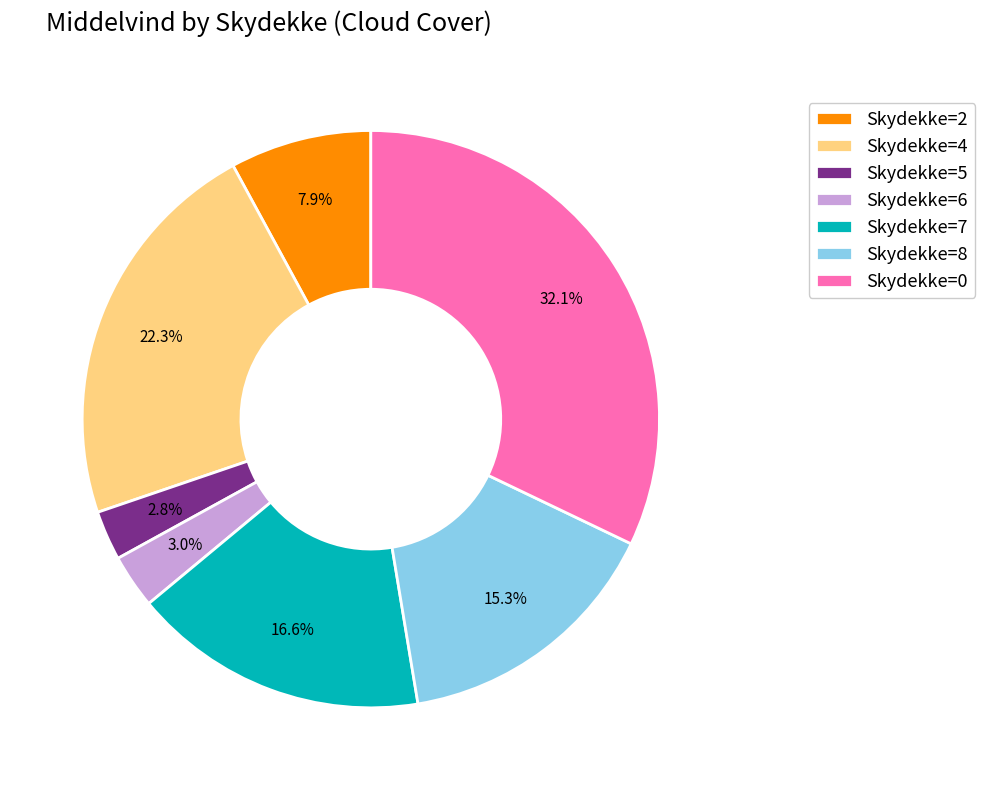

Combined, do Skydekke=5 and Skydekke=0 account for over 50%?

No